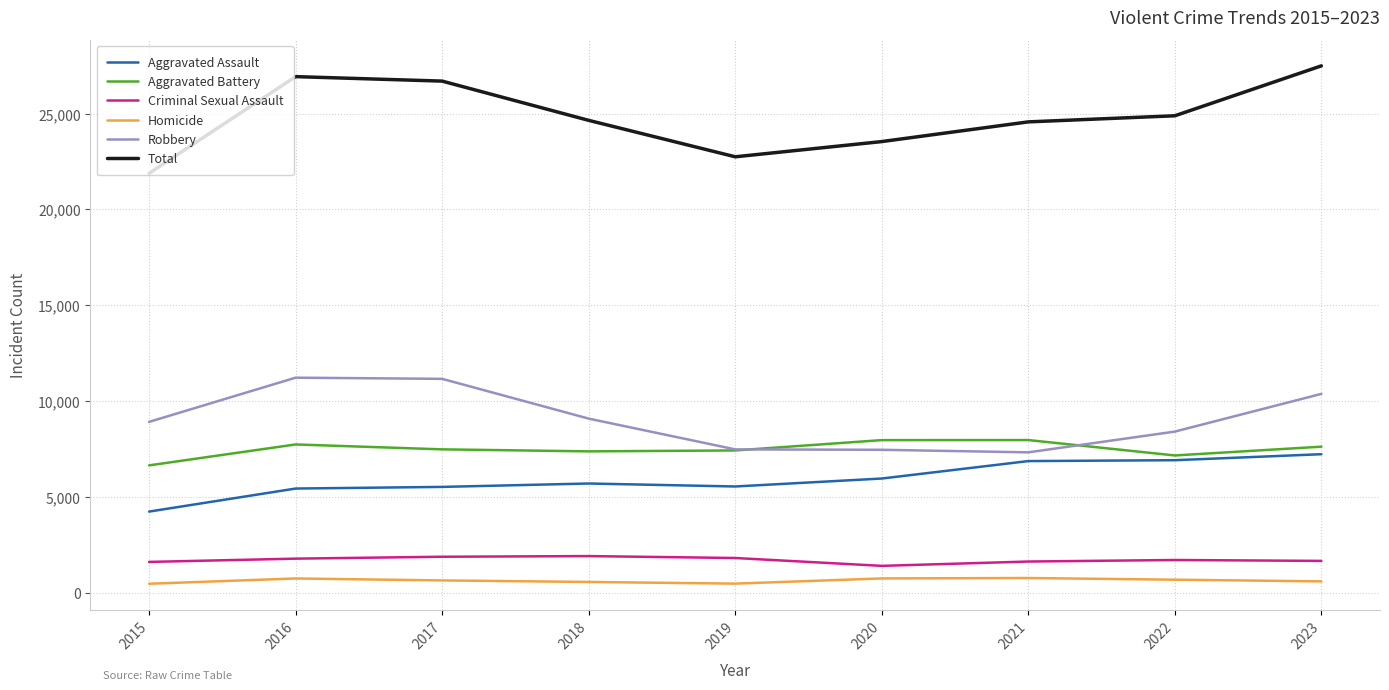

Which series has the largest total across all categories?

Total